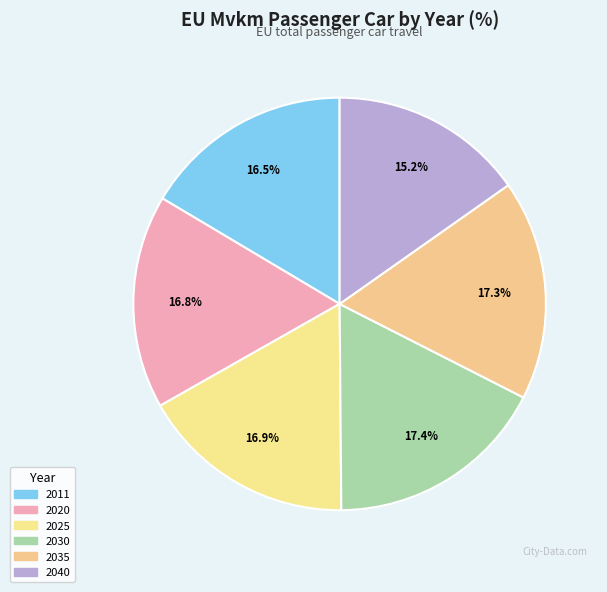

Count the number of slices in the pie.

6